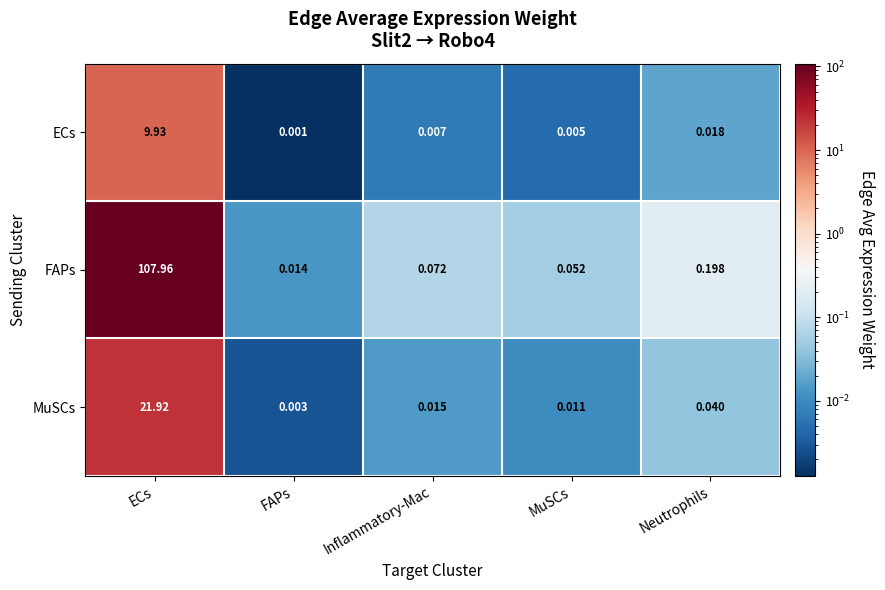

What is the total value across all series at Neutrophils?

0.3